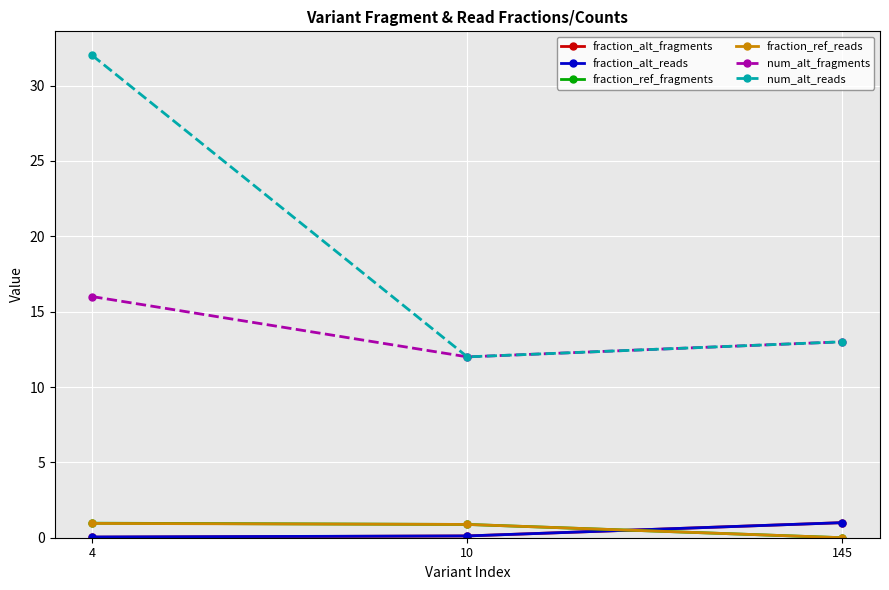

What are all the series names shown in the legend?

fraction_alt_fragments, fraction_alt_reads, fraction_ref_fragments, fraction_ref_reads, num_alt_fragments, num_alt_reads